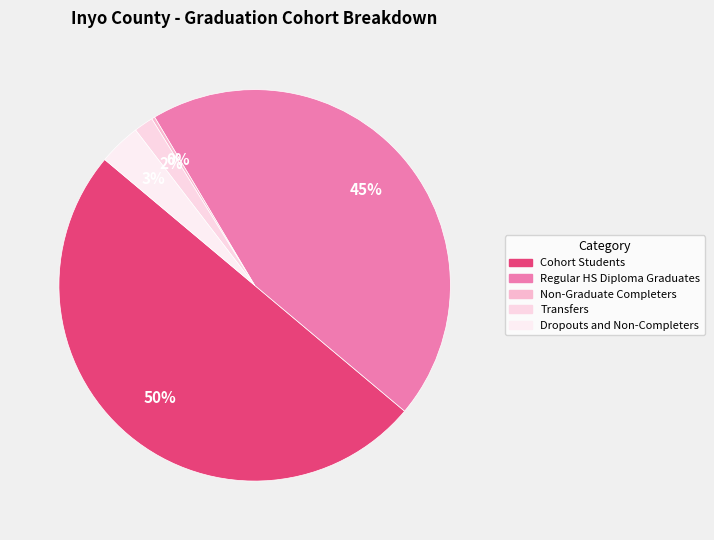

How many segments does this pie chart have?

5